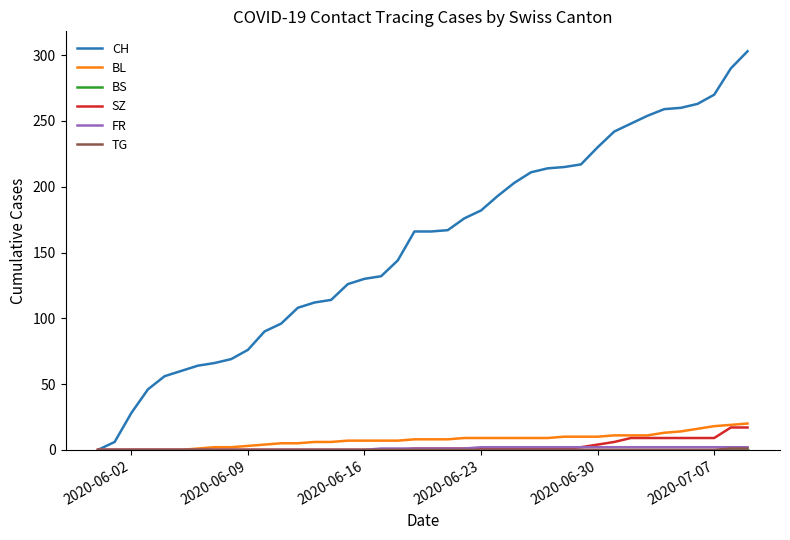

Which series has the largest range (max minus min)?

CH